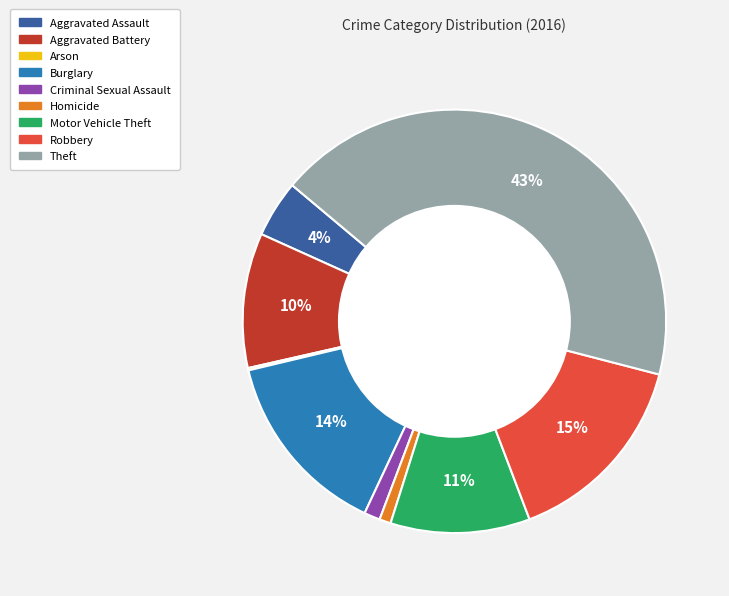

Is the sum of Motor Vehicle Theft and Aggravated Battery greater than half?

No